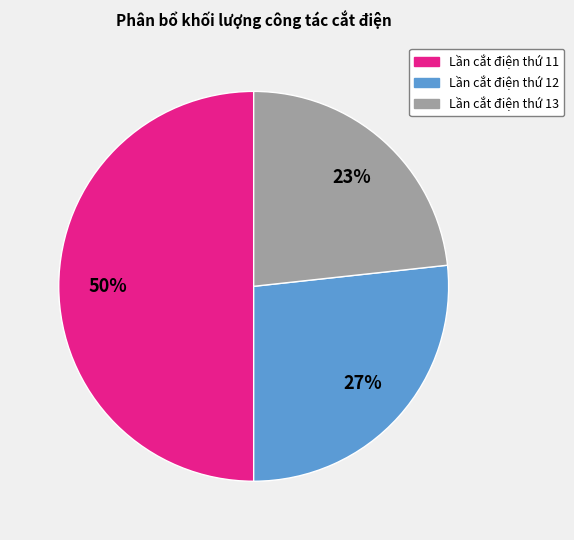

Does Lần cắt điện thứ 13 represent more than half of the total?

No